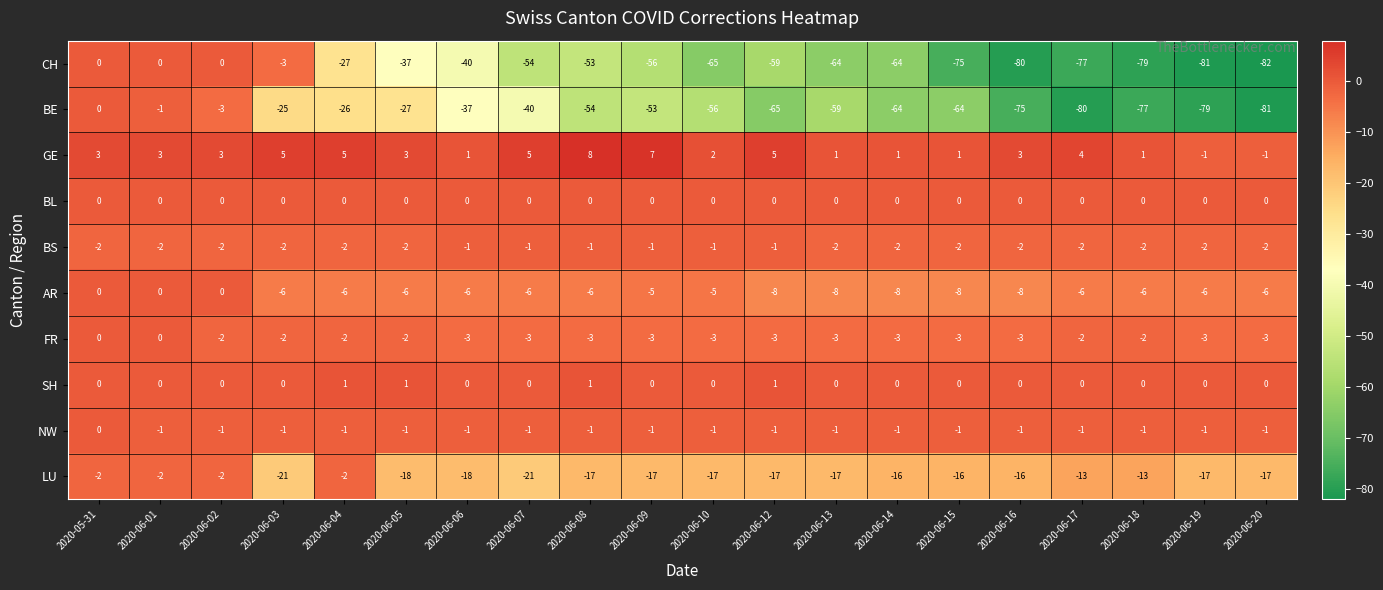

What is the difference between the maximum and minimum values in the AR series?

8